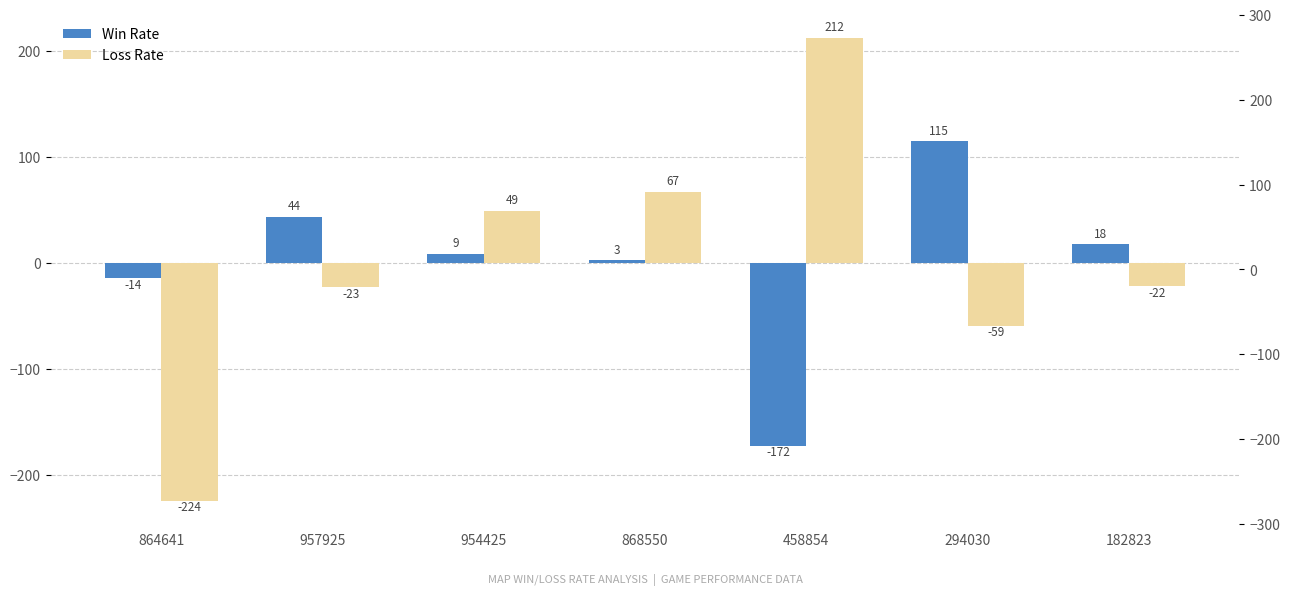

What is the spread (max minus min) of values at 864641?

209.6